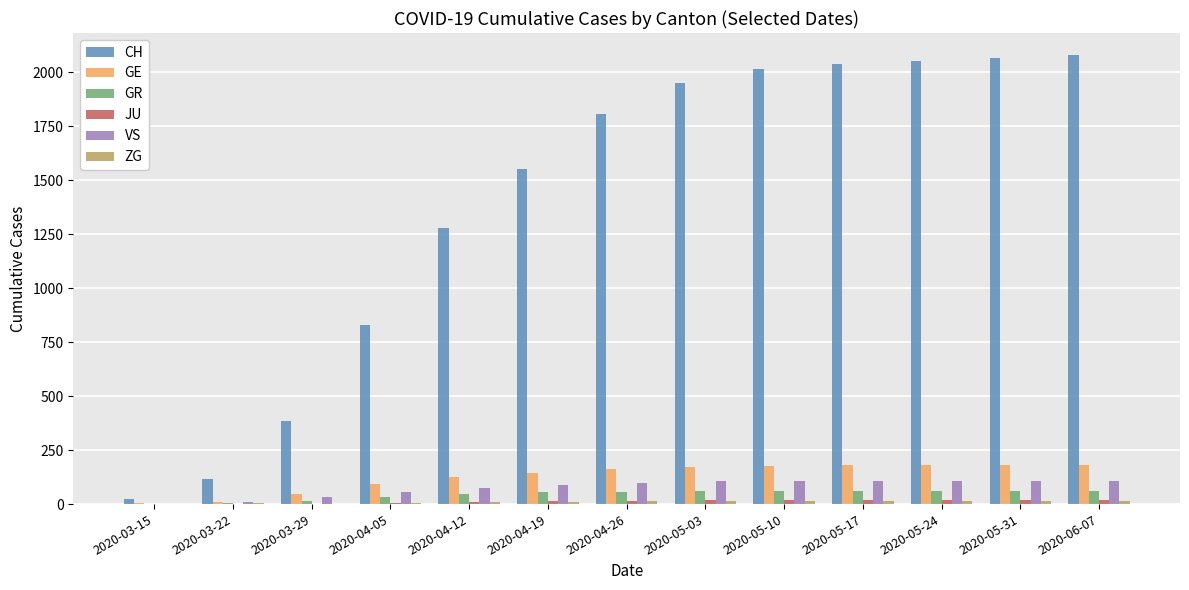

Is the value of GE at 2020-03-15 greater than the value of GR at 2020-04-19?

No